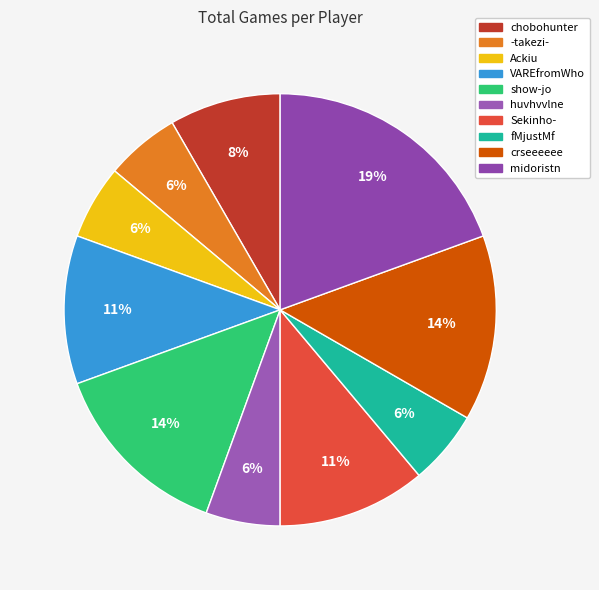

What is the change in value from crseeeeee to midoristn?

+2